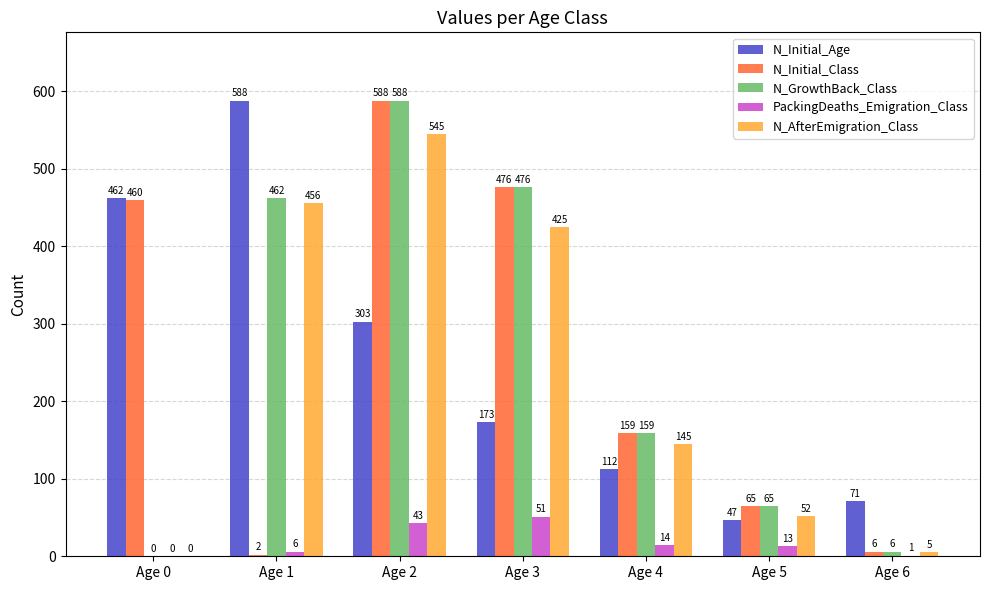

Count the number of categories in the chart.

7